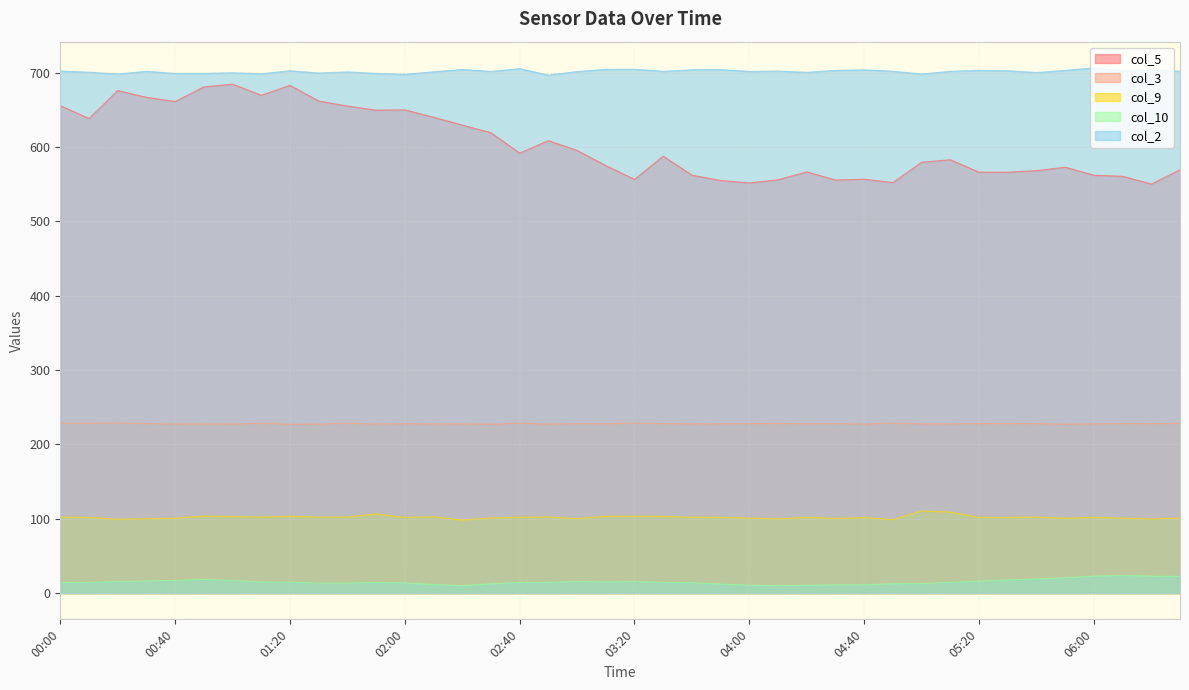

Reading right to left, list all the values displayed in this chart.

col_5: 06:30=569.4	06:20=550.2	06:10=560.7	06:00=562.0	05:50=572.9	05:40=568.2	05:30=566.2	05:20=566.2	05:10=582.9	05:00=579.5	04:50=552.2	04:40=556.7	04:30=555.6	04:20=566.6	04:10=556.0	04:00=551.7	03:50=555.0	03:40=562.1	03:30=587.7	03:20=556.5	03:10=575.0	03:00=595.4	02:50=608.6	02:40=591.8	02:30=619.2	02:20=629.5	02:10=640.1	02:00=650.0	01:50=649.6	01:40=655.1	01:30=661.9	01:20=682.9	01:10=669.6	01:00=684.6	00:50=680.9	00:40=661.2	00:30=666.9	00:20=676.0	00:10=638.3	00:00=655.7
col_3: 06:30=228.2	06:20=227.9	06:10=228.0	06:00=227.6	05:50=227.1	05:40=227.9	05:30=228.1	05:20=228.0	05:10=227.6	05:00=227.6	04:50=228.6	04:40=227.2	04:30=227.9	04:20=227.7	04:10=228.2	04:00=227.9	03:50=227.7	03:40=227.6	03:30=227.9	03:20=228.6	03:10=227.7	03:00=227.9	02:50=227.3	02:40=228.4	02:30=227.1	02:20=227.6	02:10=227.5	02:00=227.8	01:50=227.4	01:40=228.4	01:30=227.3	01:20=227.0	01:10=228.4	01:00=227.3	00:50=227.5	00:40=227.3	00:30=228.0	00:20=228.7	00:10=228.3	00:00=228.4
col_9: 06:30=100.9	06:20=99.8	06:10=100.8	06:00=101.8	05:50=100.7	05:40=102.2	05:30=101.7	05:20=101.7	05:10=108.9	05:00=110.5	04:50=98.8	04:40=101.5	04:30=100.4	04:20=101.8	04:10=99.8	04:00=100.9	03:50=101.8	03:40=101.9	03:30=103.2	03:20=103.3	03:10=103.2	03:00=100.2	02:50=102.3	02:40=101.9	02:30=101.0	02:20=98.2	02:10=102.6	02:00=101.8	01:50=106.5	01:40=102.2	01:30=102.2	01:20=103.3	01:10=102.2	01:00=102.9	00:50=103.6	00:40=100.7	00:30=100.0	00:20=99.3	00:10=101.7	00:00=102.0
col_10: 06:30=22.4	06:20=22.9	06:10=23.7	06:00=22.9	05:50=20.5	05:40=19.0	05:30=17.8	05:20=16.0	05:10=14.5	05:00=12.9	04:50=12.6	04:40=11.1	04:30=11.0	04:20=10.6	04:10=10.0	04:00=10.7	03:50=12.2	03:40=13.9	03:30=14.5	03:20=15.4	03:10=15.1	03:00=15.5	02:50=14.5	02:40=14.3	02:30=12.5	02:20=10.0	02:10=11.5	02:00=13.7	01:50=14.3	01:40=13.5	01:30=13.4	01:20=14.8	01:10=14.9	01:00=17.2	00:50=18.5	00:40=17.1	00:30=16.3	00:20=15.7	00:10=14.5	00:00=14.0
col_2: 06:30=702.0	06:20=703.8	06:10=702.8	06:00=706.4	05:50=703.2	05:40=700.2	05:30=702.6	05:20=703.1	05:10=701.9	05:00=698.2	04:50=702.0	04:40=703.8	04:30=703.1	04:20=700.5	04:10=702.2	04:00=701.7	03:50=704.2	03:40=703.9	03:30=701.9	03:20=704.6	03:10=704.5	03:00=701.5	02:50=696.7	02:40=705.5	02:30=701.7	02:20=704.3	02:10=701.2	02:00=697.7	01:50=699.0	01:40=701.1	01:30=699.5	01:20=702.6	01:10=698.6	01:00=699.9	00:50=699.1	00:40=699.0	00:30=701.9	00:20=698.2	00:10=700.7	00:00=702.2